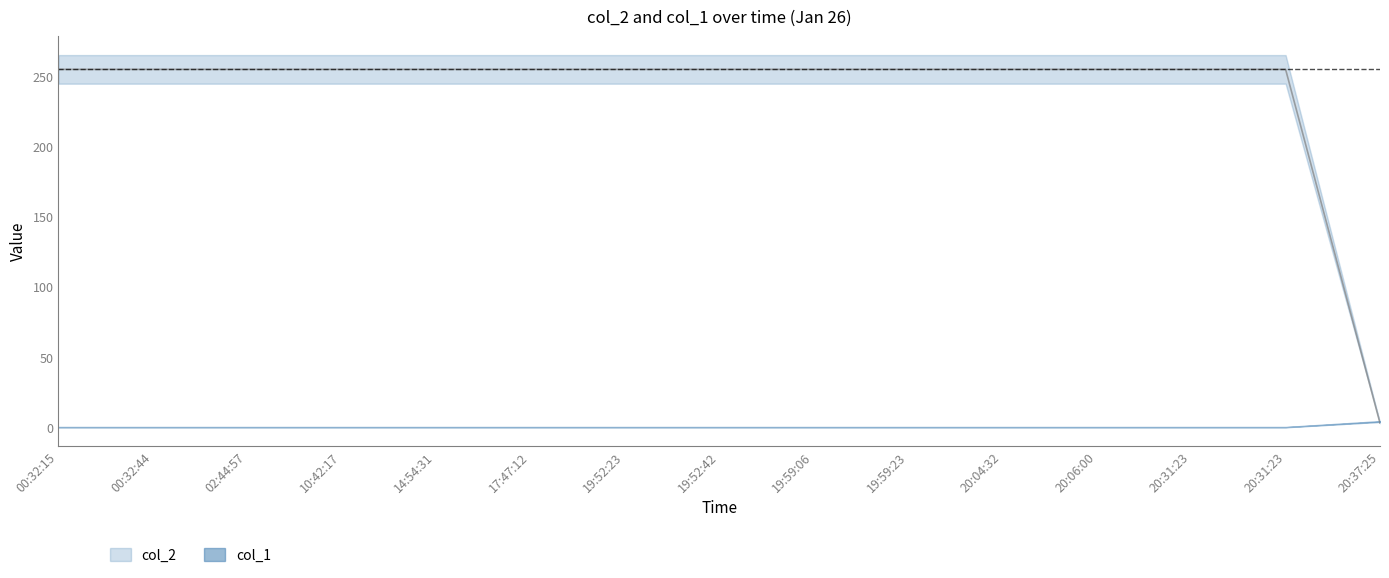

Reading right to left, extract all data points from this chart.

3	255	255	255	255	255	255	255	255	255	255	255	255	255	255